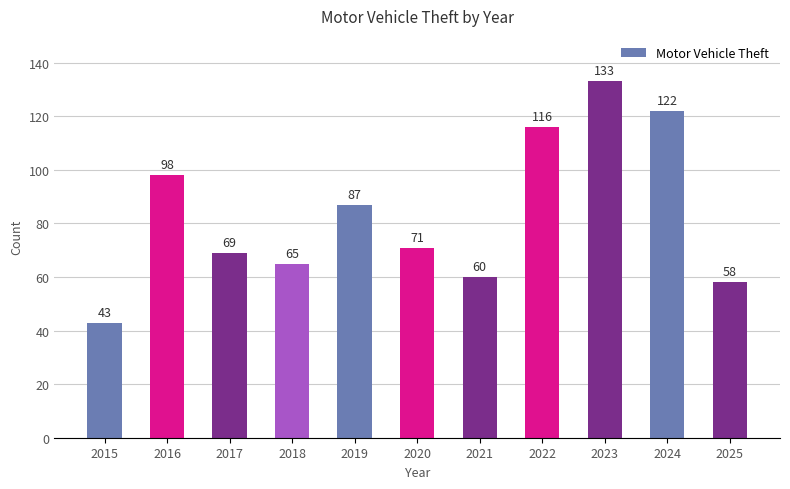

Rank the categories by value from highest to lowest.

2023, 2024, 2022, 2016, 2019, 2020, 2017, 2018, 2021, 2025, 2015